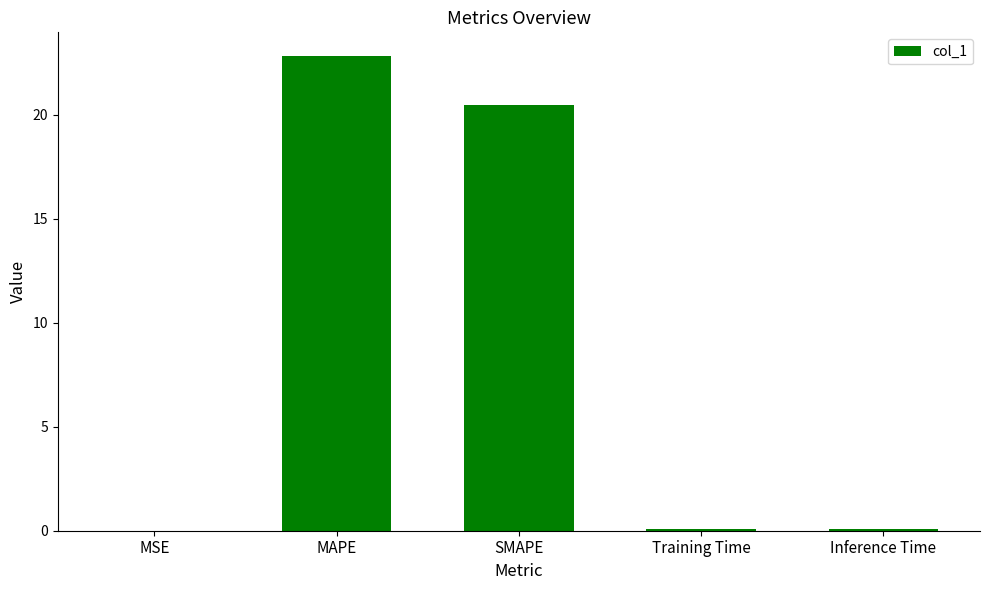

Between MSE and SMAPE, which is larger?

SMAPE